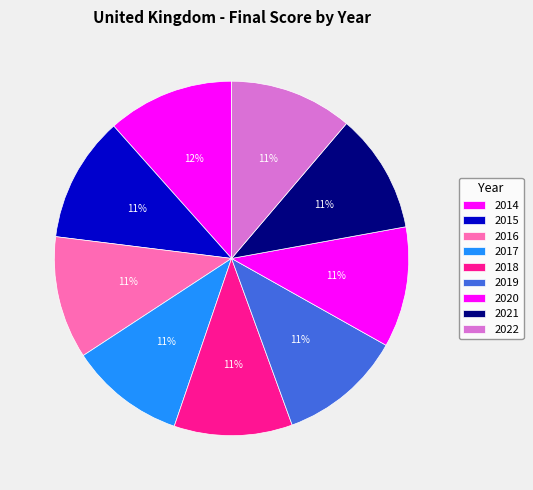

Which category has the biggest portion of the pie?

2014